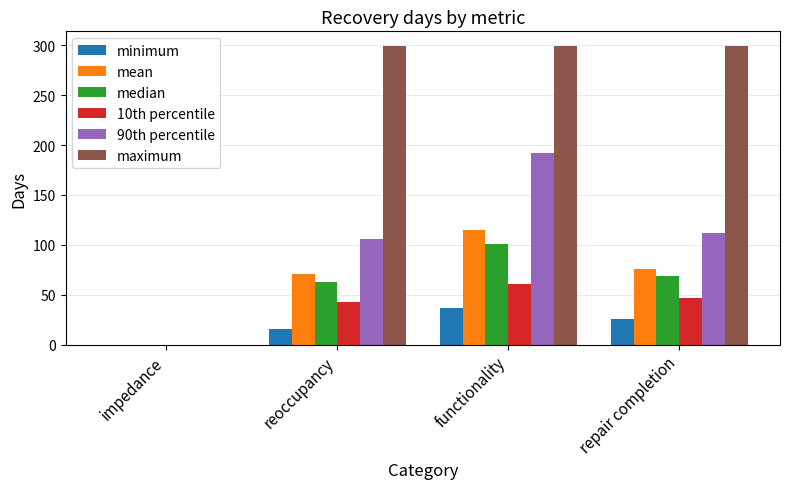

Reading right to left, transcribe all the data shown in this chart.

minimum: 26	37	16	0
mean: 76	115	71	0
median: 69	101	63	0
10th percentile: 47	61	43	0
90th percentile: 112	192	106	0
maximum: 299	299	299	0